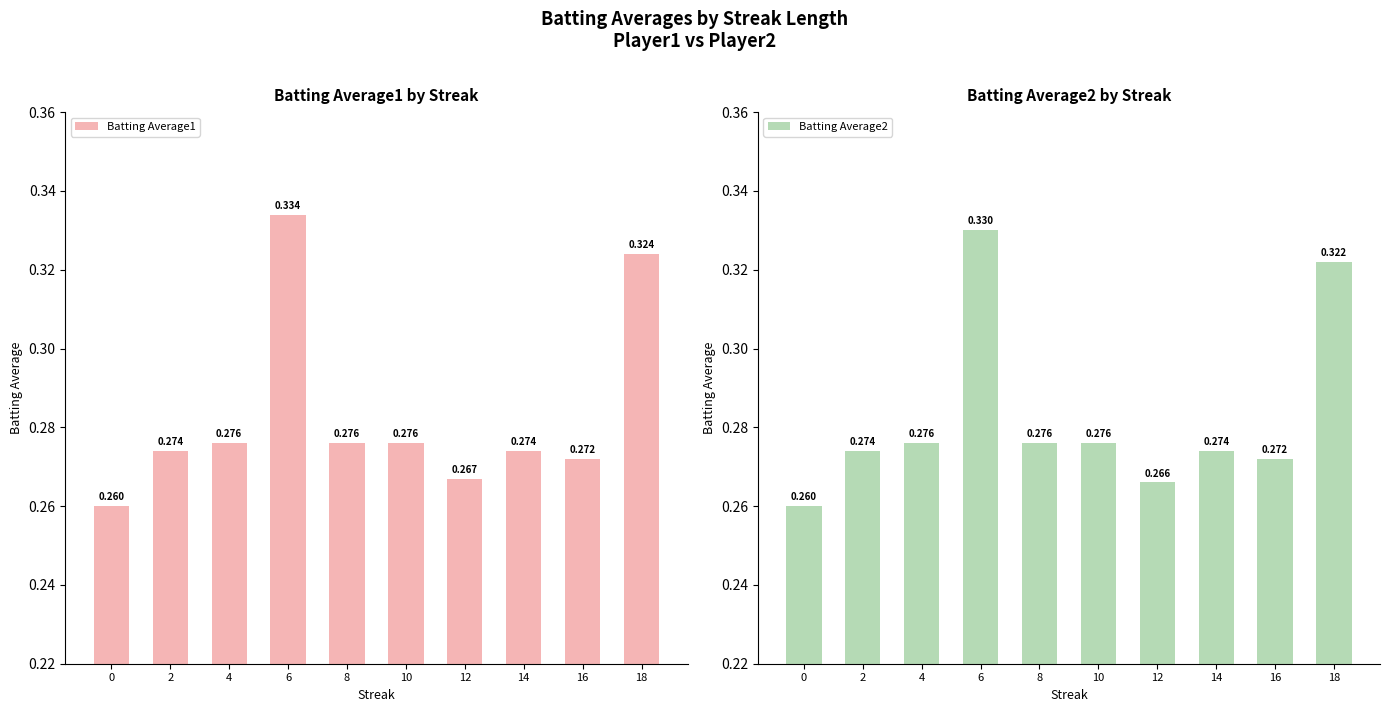

What is the difference between the second highest and minimum values in the Batting Average2 series?

0.1